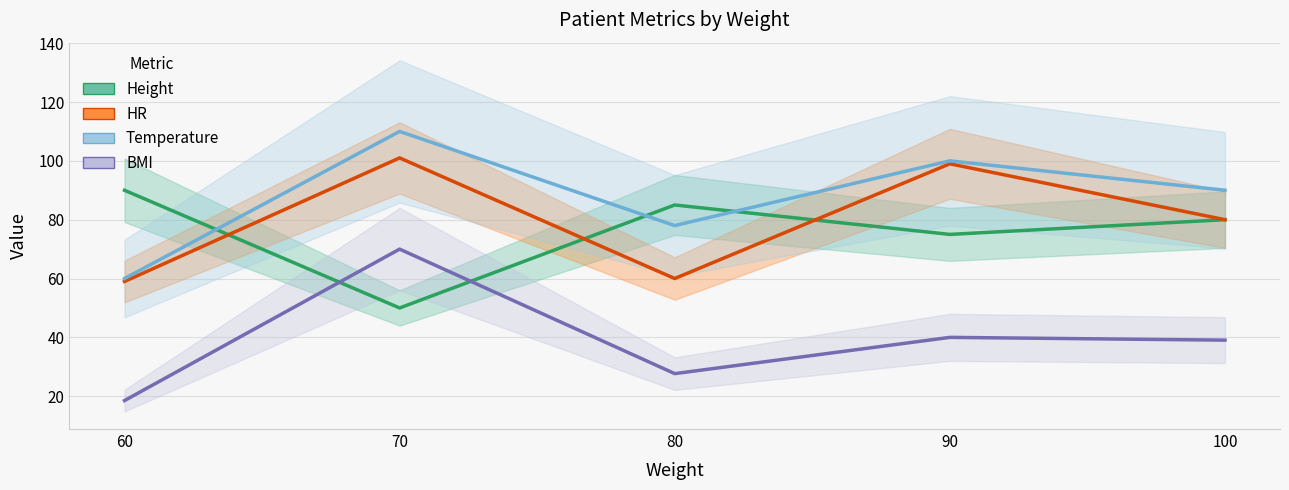

Which series has the widest spread of values?

BMI